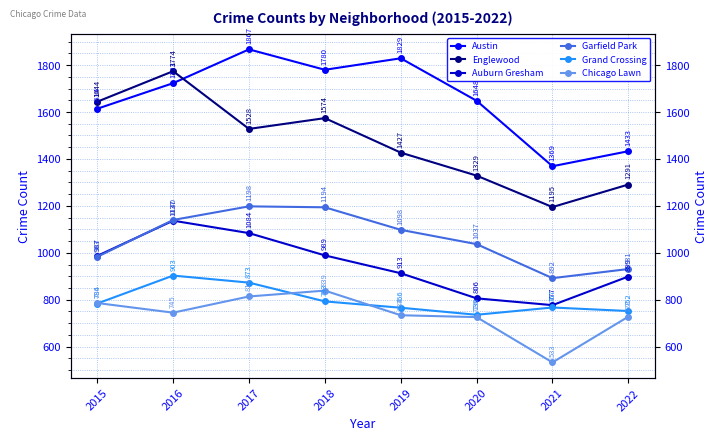

What is the smallest value displayed?

533